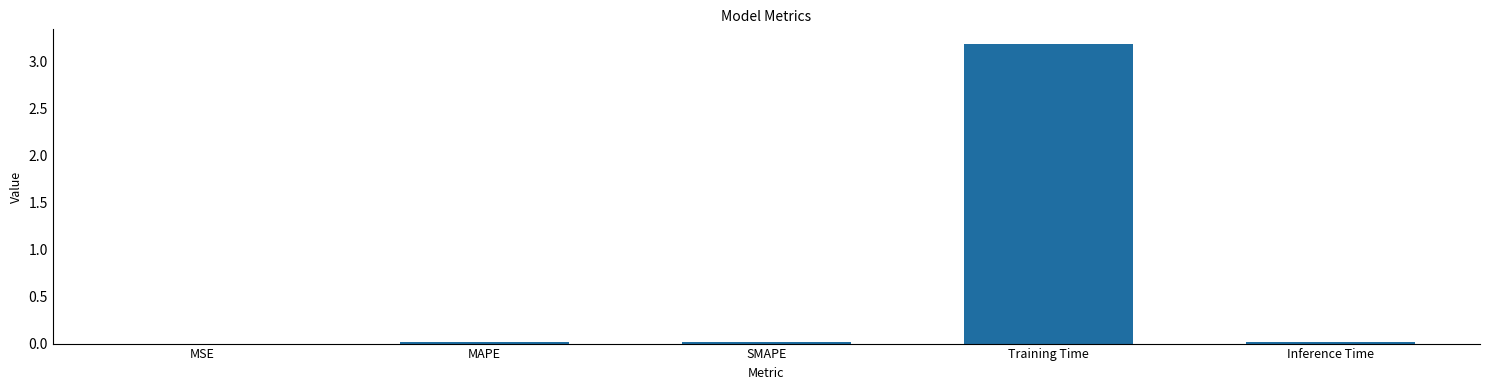

Between Training Time and SMAPE, which is larger?

Training Time